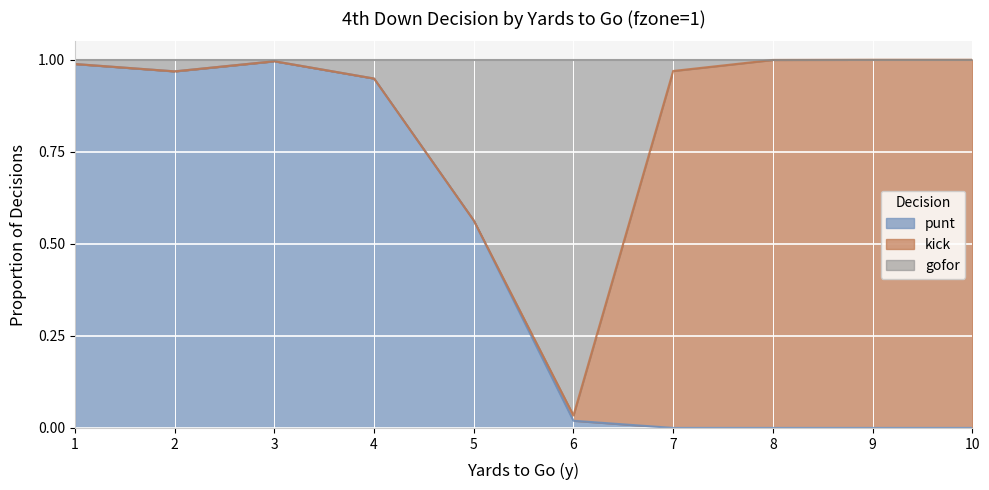

Which series has the widest spread of values?

punt